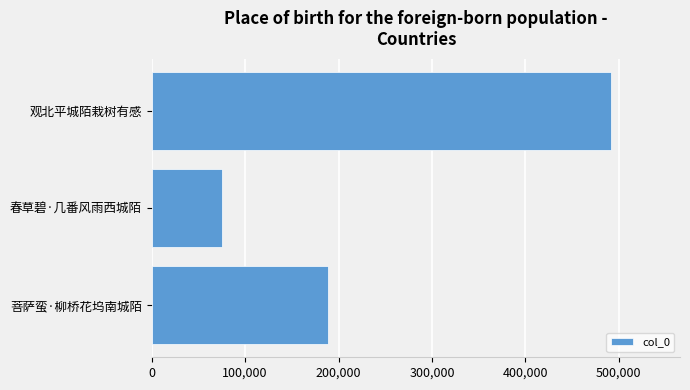

Reading top to bottom, what are all the values shown in this chart?

观北平城陌栽树有感=491728	春草碧·几番风雨西城陌=75121	菩萨蛮·柳桥花坞南城陌=188207